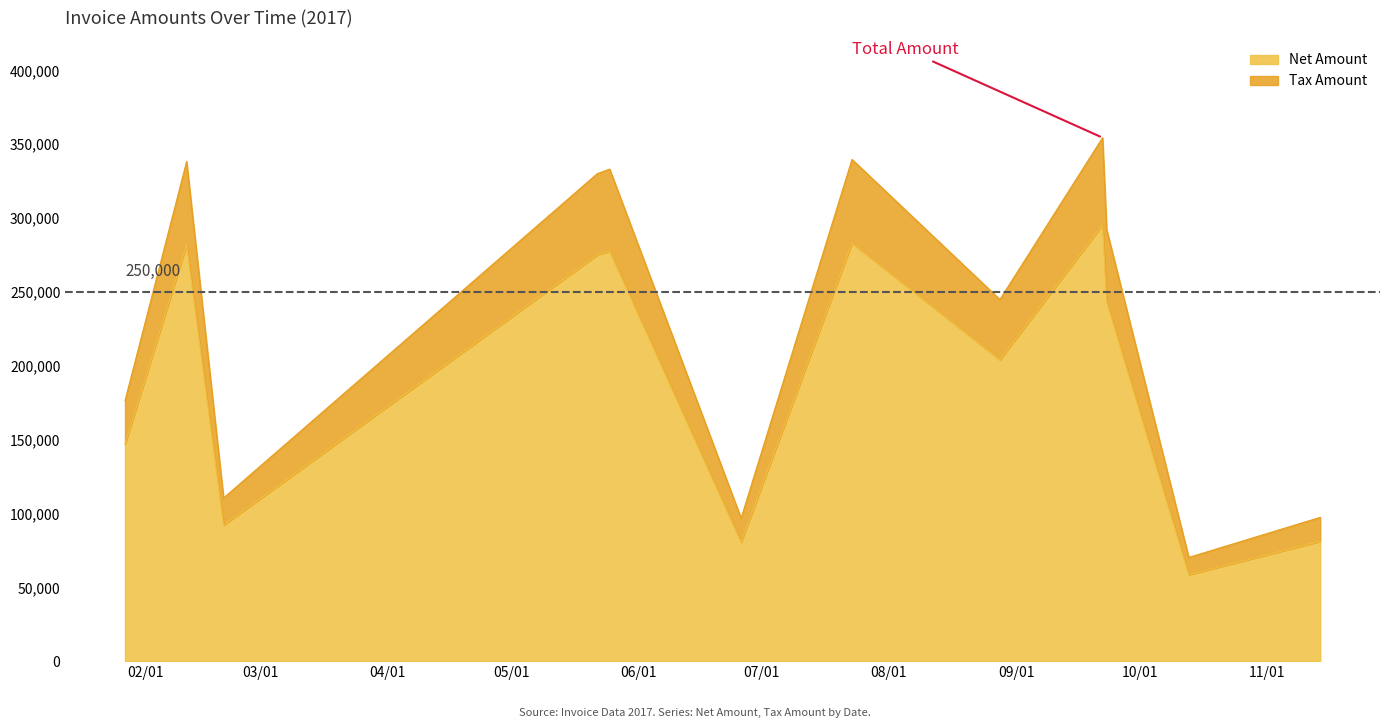

At which category is the sum across all series the highest?

2017-09-22